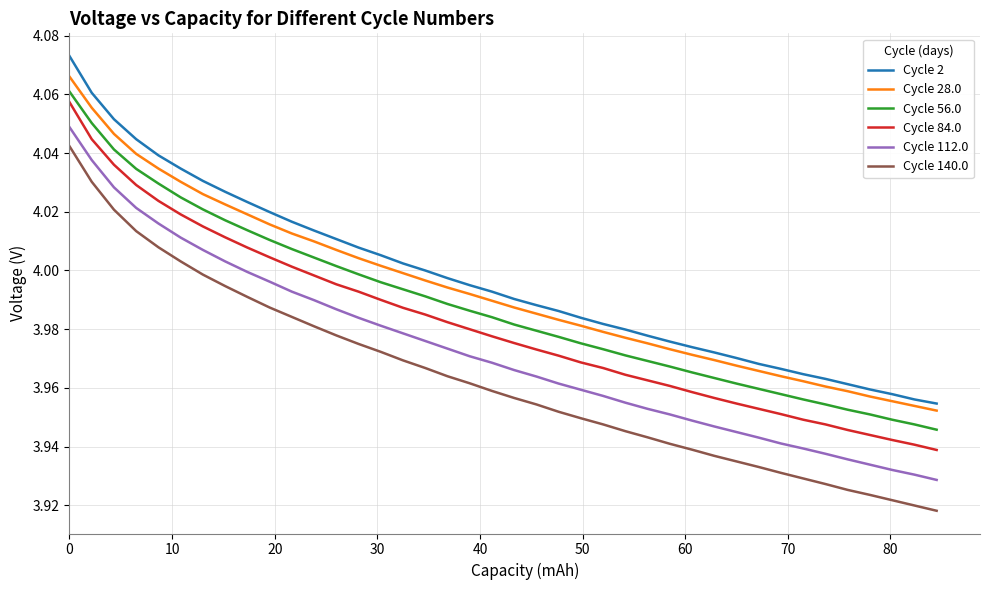

Which series has the widest spread of values?

Cycle 140.0